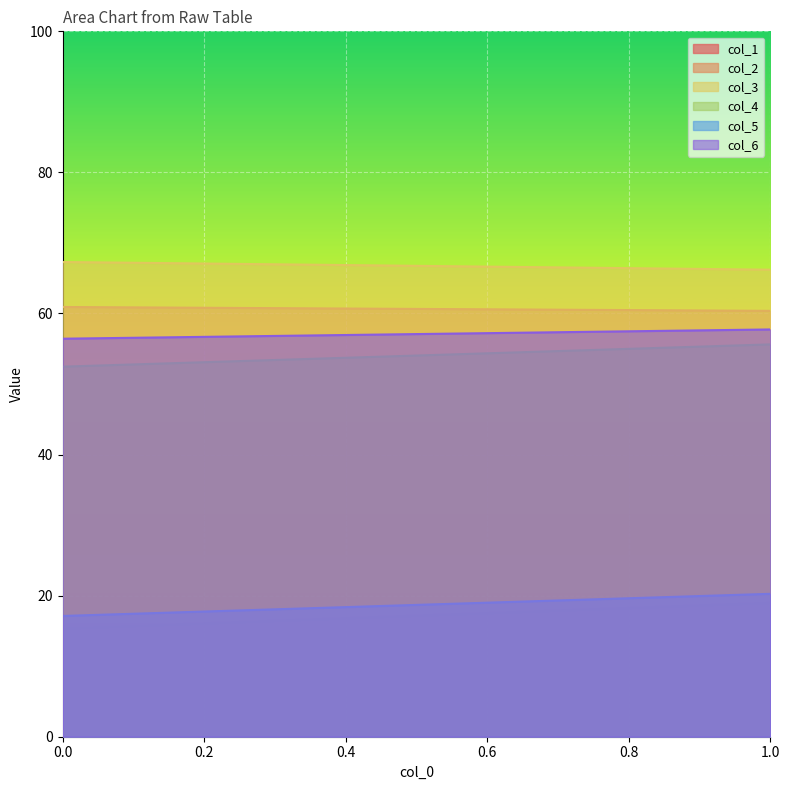

Which series changed the most between 0 and 1?

col_1